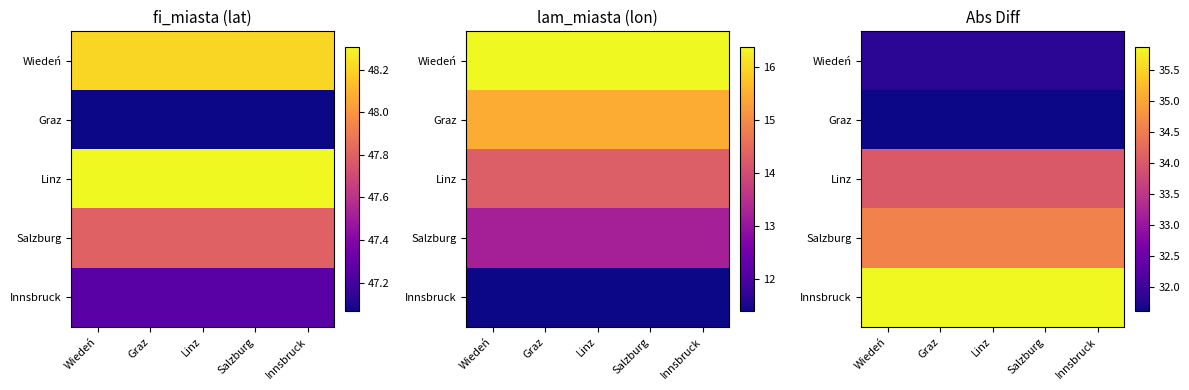

What is the lowest value of the Innsbruck series?

35.9